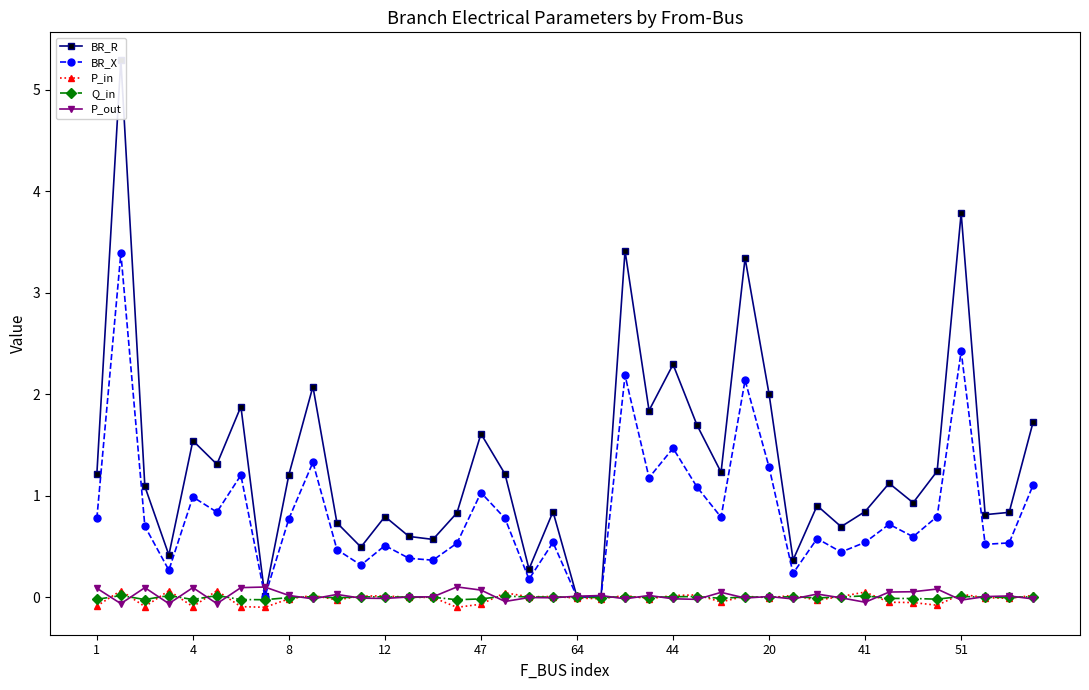

True or false: BR_R has more than 0 points higher than both neighbors.

True